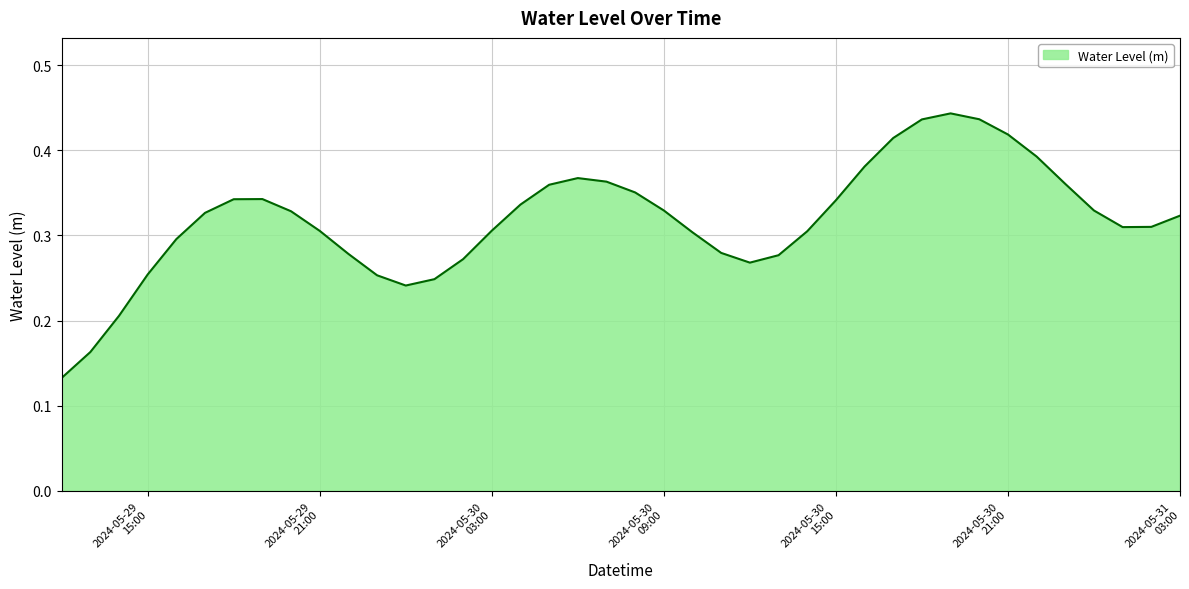

What is the greatest value displayed?

0.4